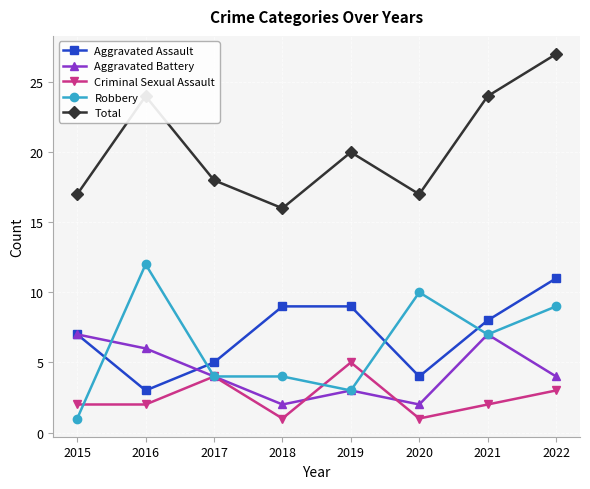

Where is Criminal Sexual Assault nearest to the value 3?

2022